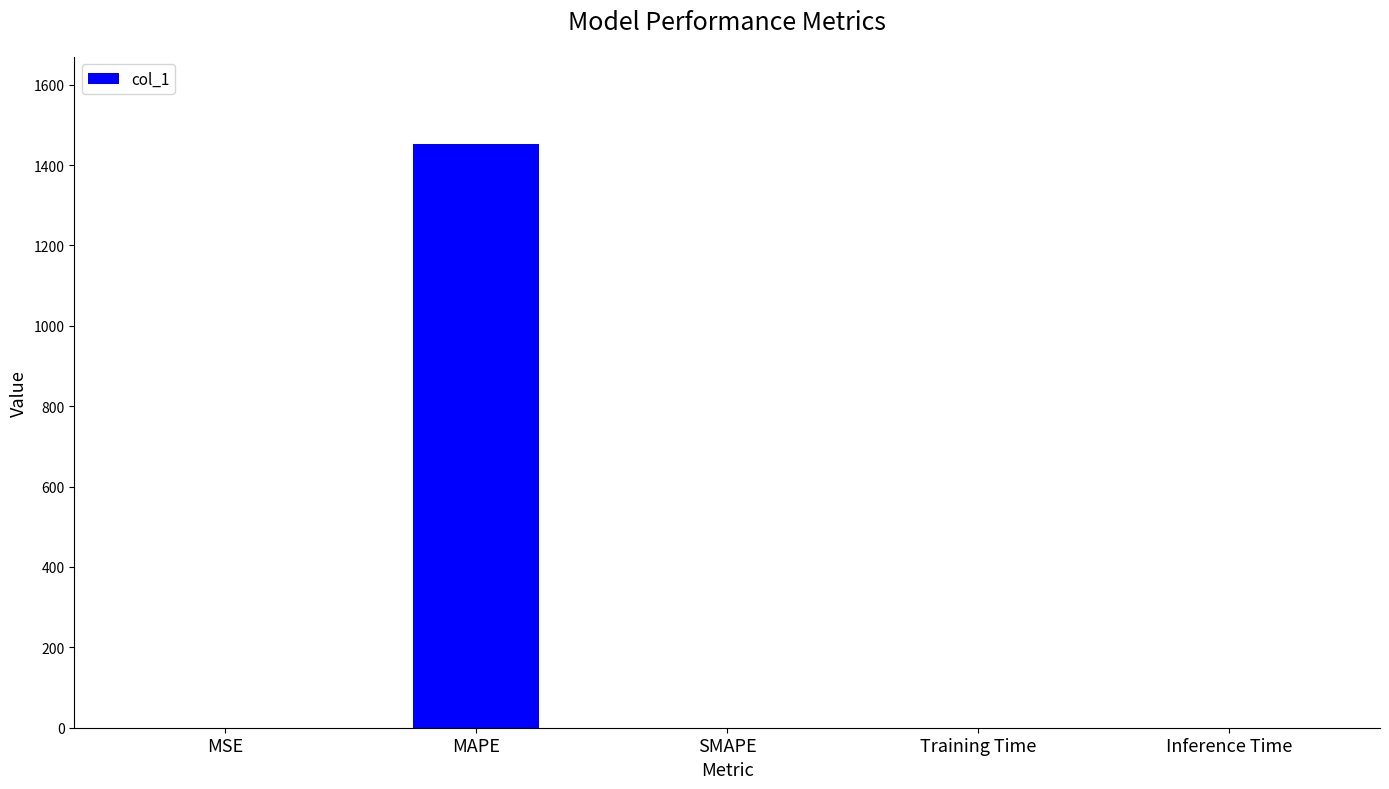

How many data points are above 0?

4